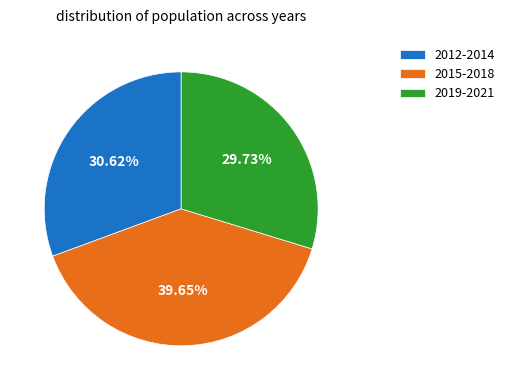

Is there a majority slice in this chart?

No